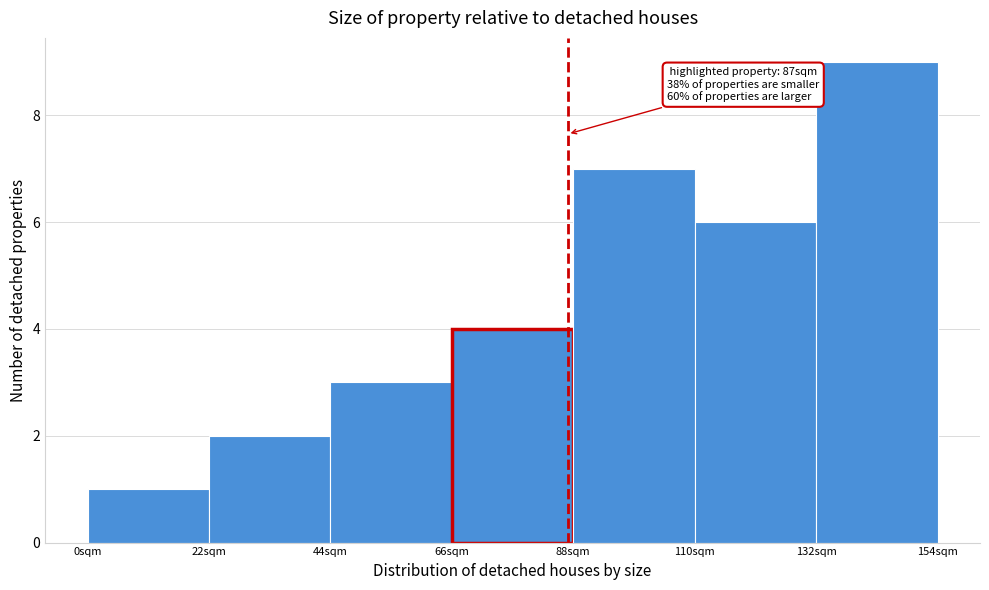

Which range on the x-axis has the tallest bar?

132 to 154